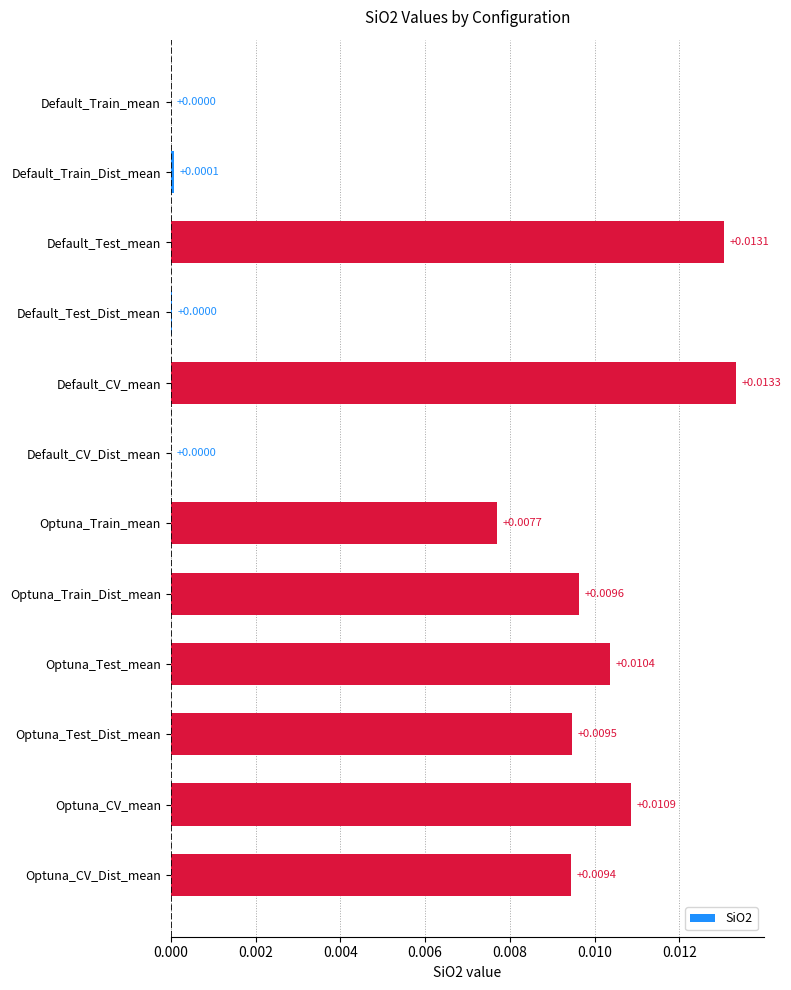

Which category has the highest value across all series?

Default_CV_mean